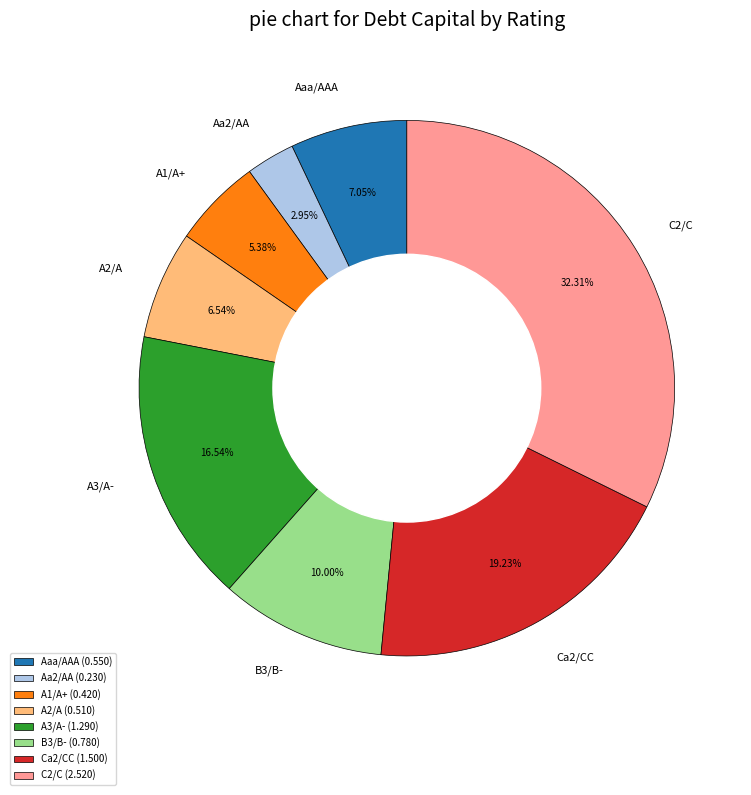

Combined, what portion of the pie is C2/C and Aaa/AAA?

39.4%